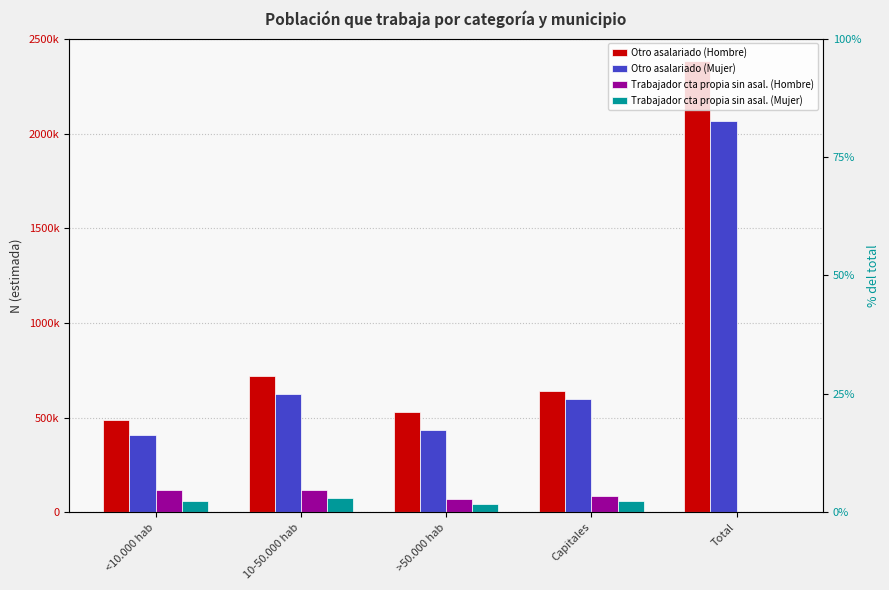

What is the label of the 3rd bar from the right?

>50.000 hab